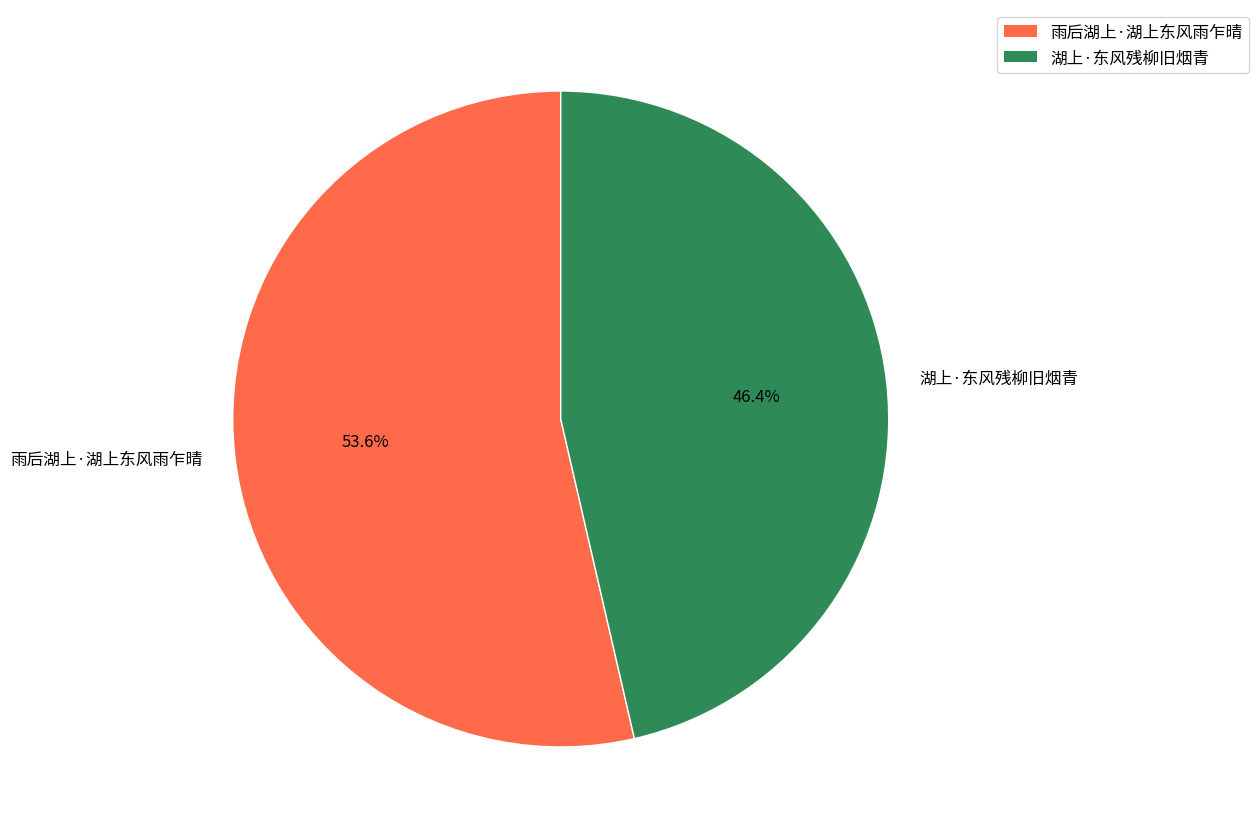

Is it true that 湖上·东风残柳旧烟青 is 59% of the pie?

False